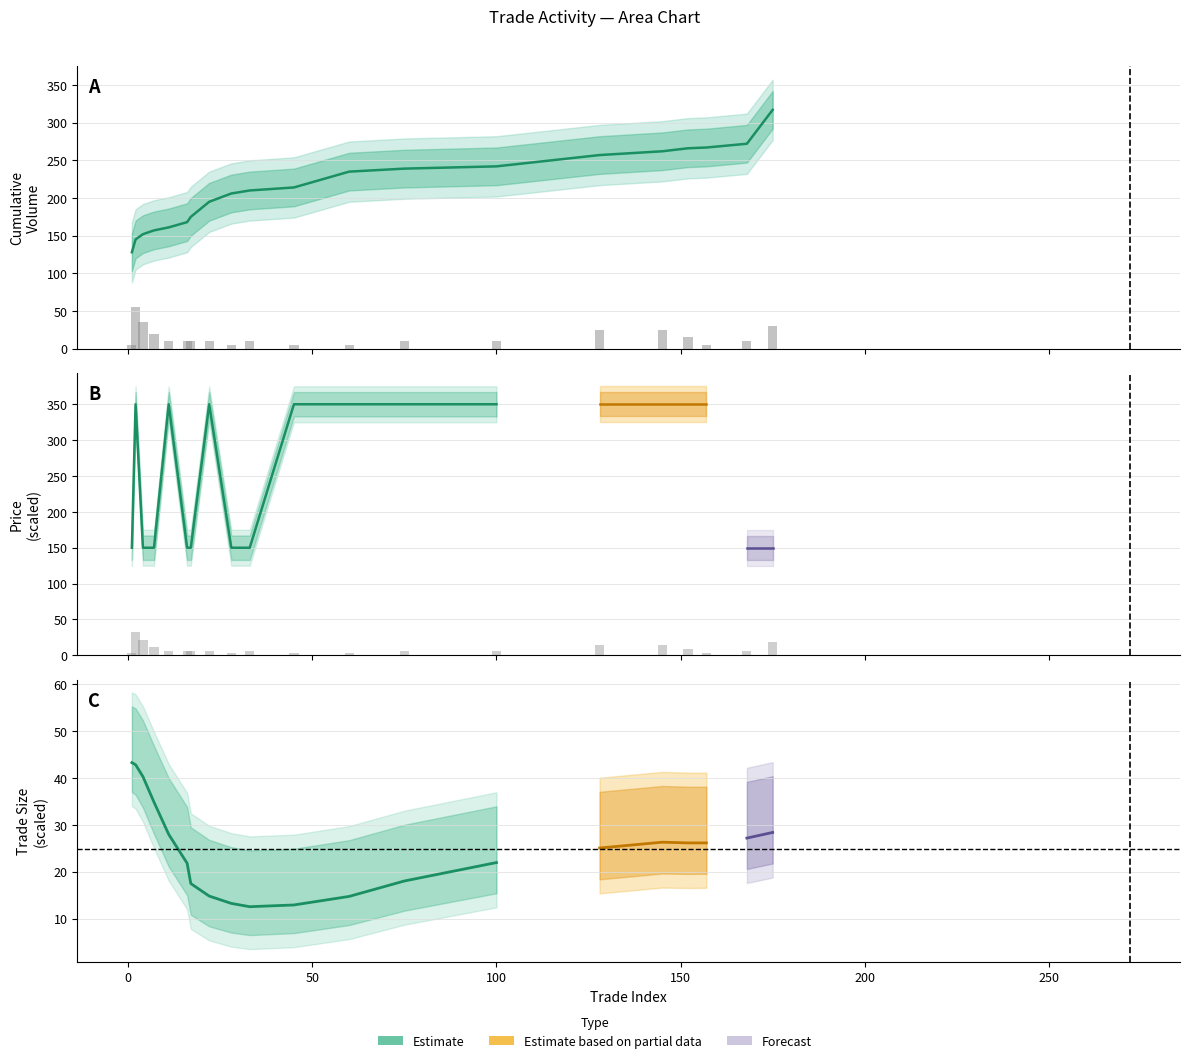

Reading right to left, transcribe all the data shown in this chart.

Cumulative Volume: 317	272	267	266	262	257	242	239	235	214	210	206	195	175	168	161	157	152	145	128
Trade Size: 30	10	5	15	25	25	10	10	5	5	10	5	10	10	10	10	20	35	55	5